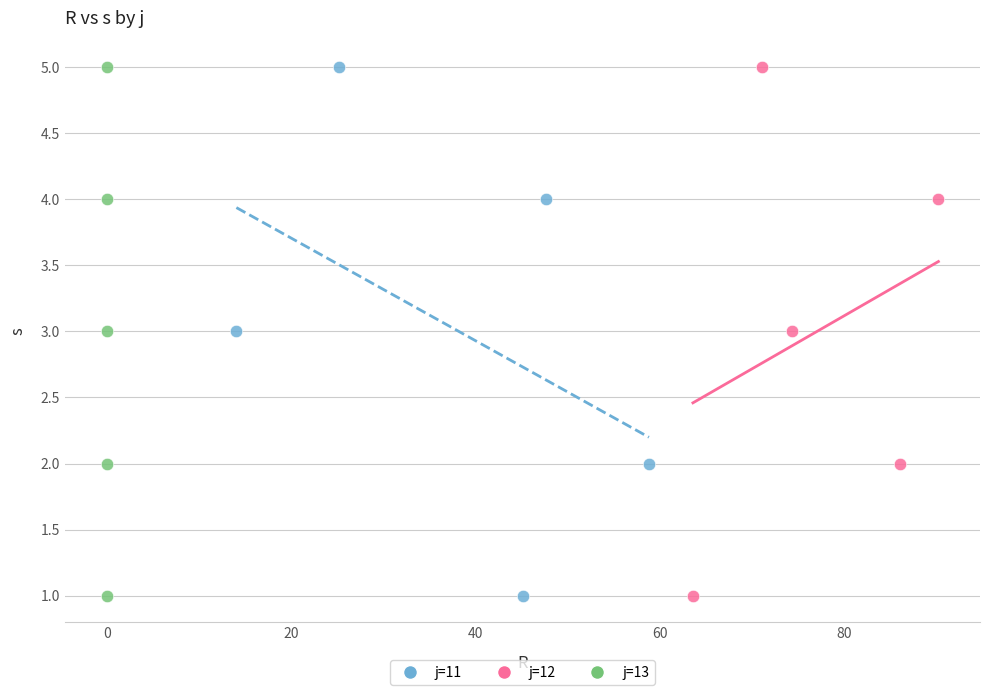

What are all the series names shown in the legend?

j=11, j=12, j=13